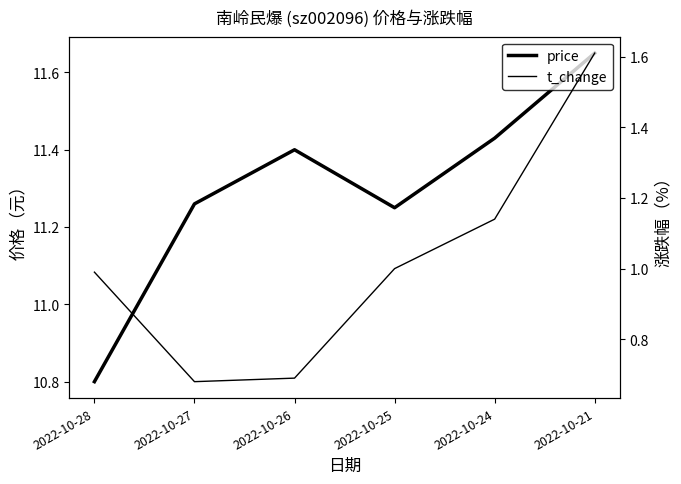

What is the sum of the t_change values at 2022-10-28 and 2022-10-21?

2.6